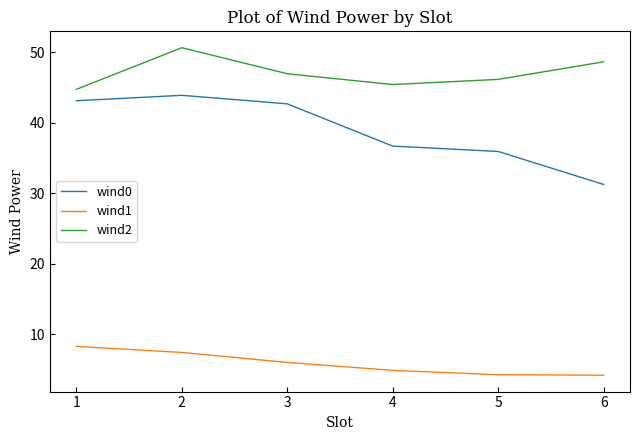

Rank the series by their average value, from lowest to highest.

wind1, wind0, wind2